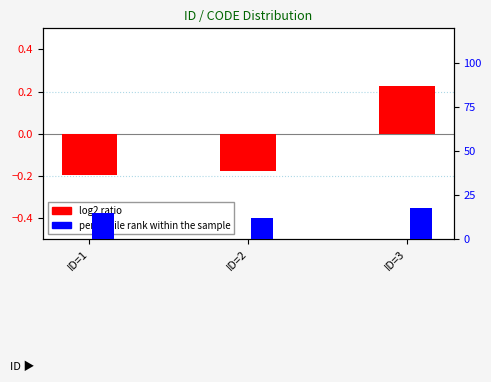

At ID=1, list the series in order from largest to smallest.

percentile rank within the sample, log2 ratio